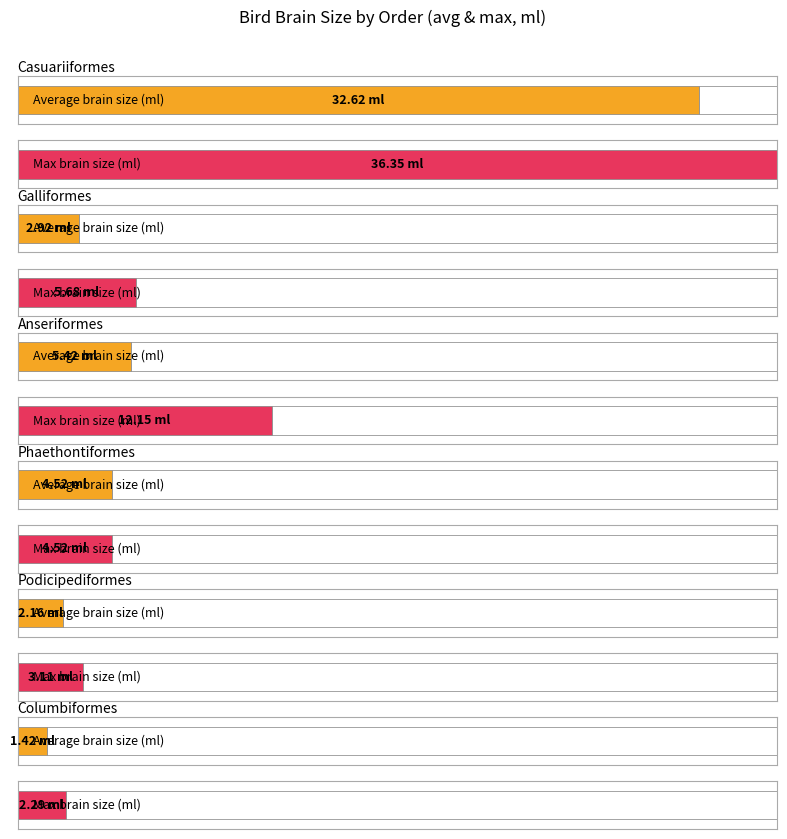

At which label does Max brain size (ml) first exceed 4?

Casuariiformes